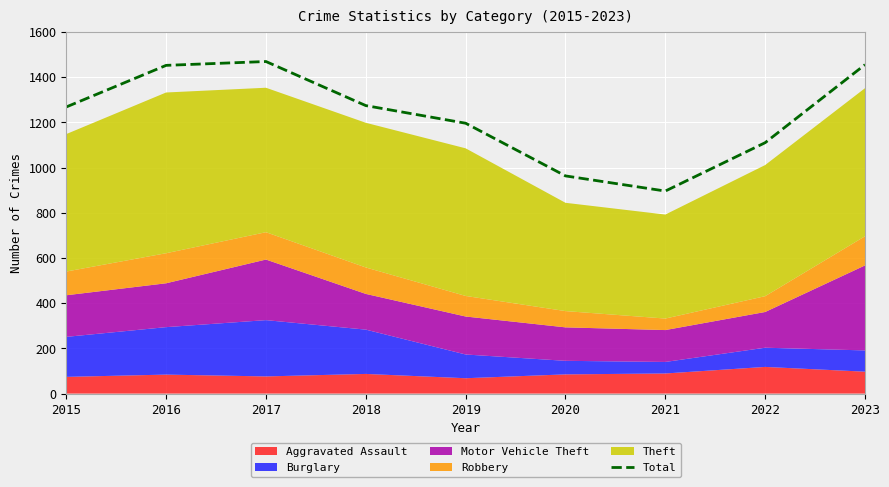

Reading left to right, list all the values displayed in this chart.

2015=1268	2016=1452	2017=1469	2018=1274	2019=1196	2020=963	2021=896	2022=1110	2023=1455